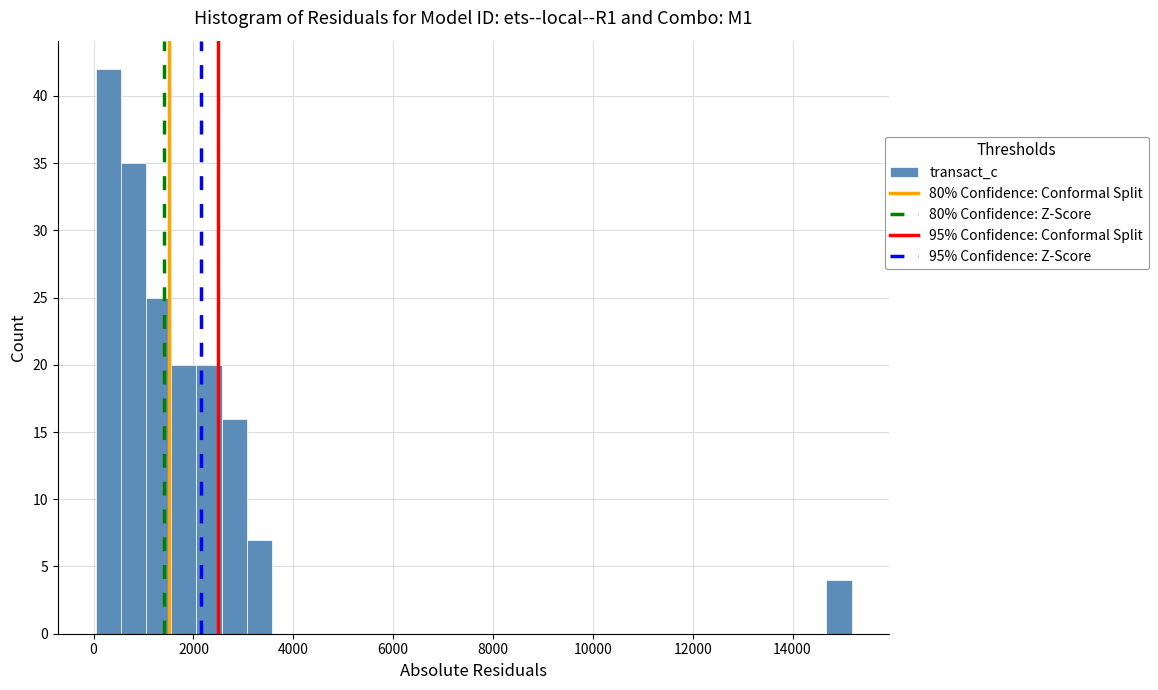

Read against the x-axis, roughly where is the centre of the tallest bar?

200